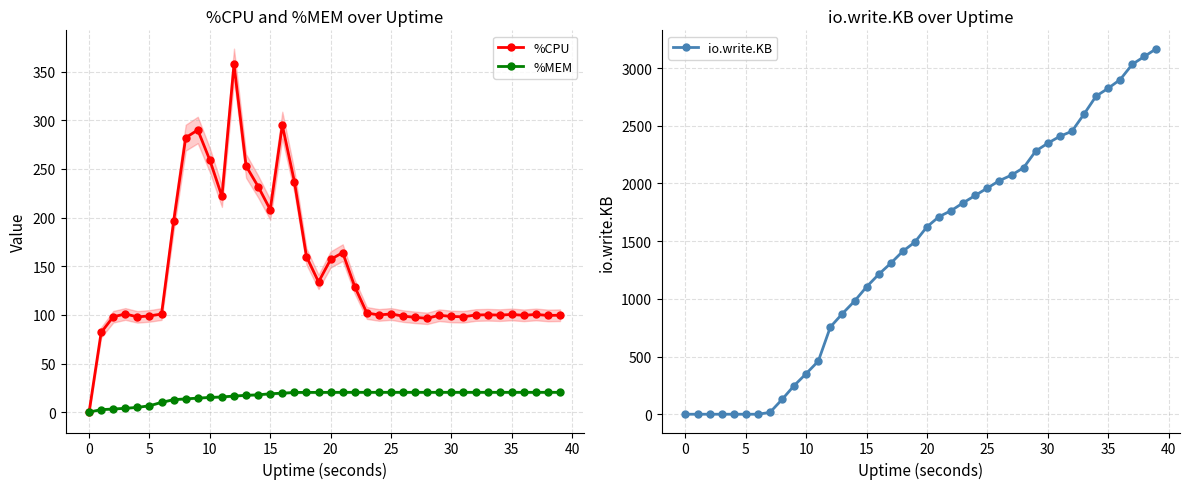

What is the value of the %CPU point at the 5th from the left?

98.0